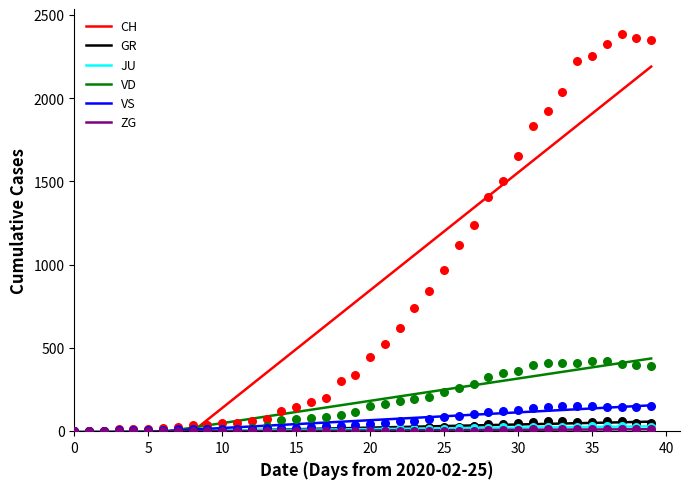

Is the value of VS at 2020-03-20 greater than the value of GR at 2020-03-14?

Yes